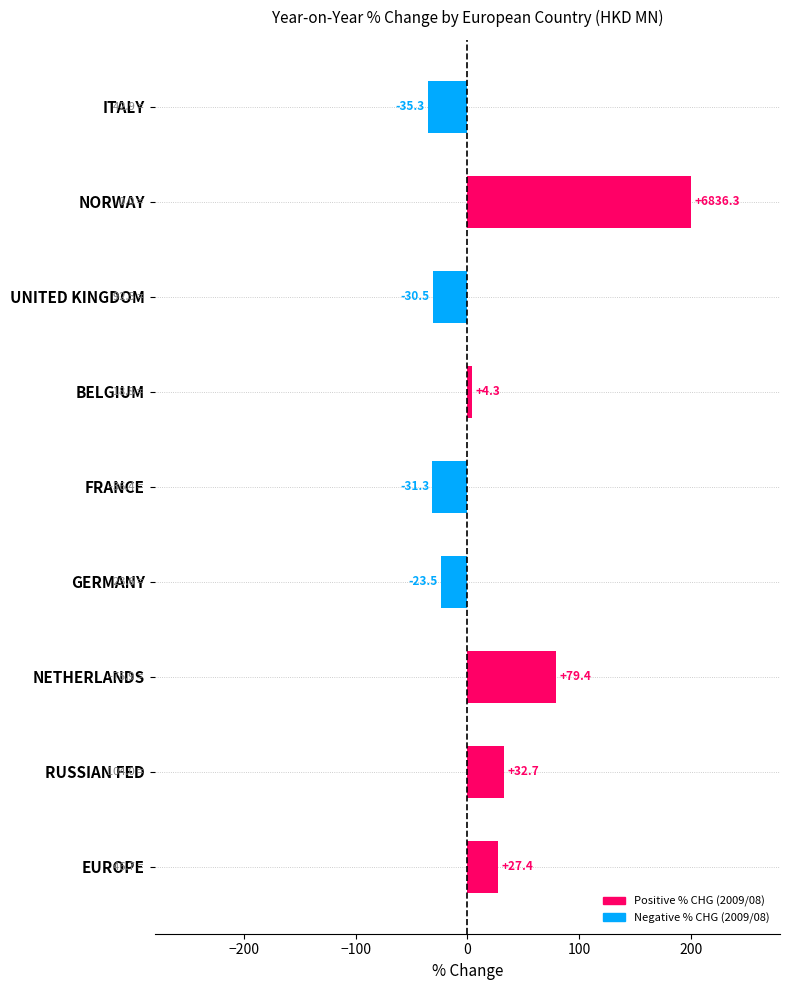

At which label is the value closest to 82?

NETHERLANDS